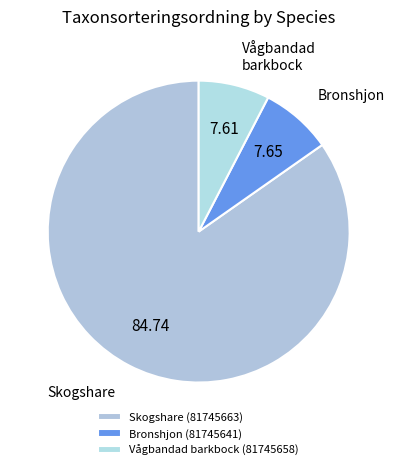

Does any single category account for the majority?

Yes